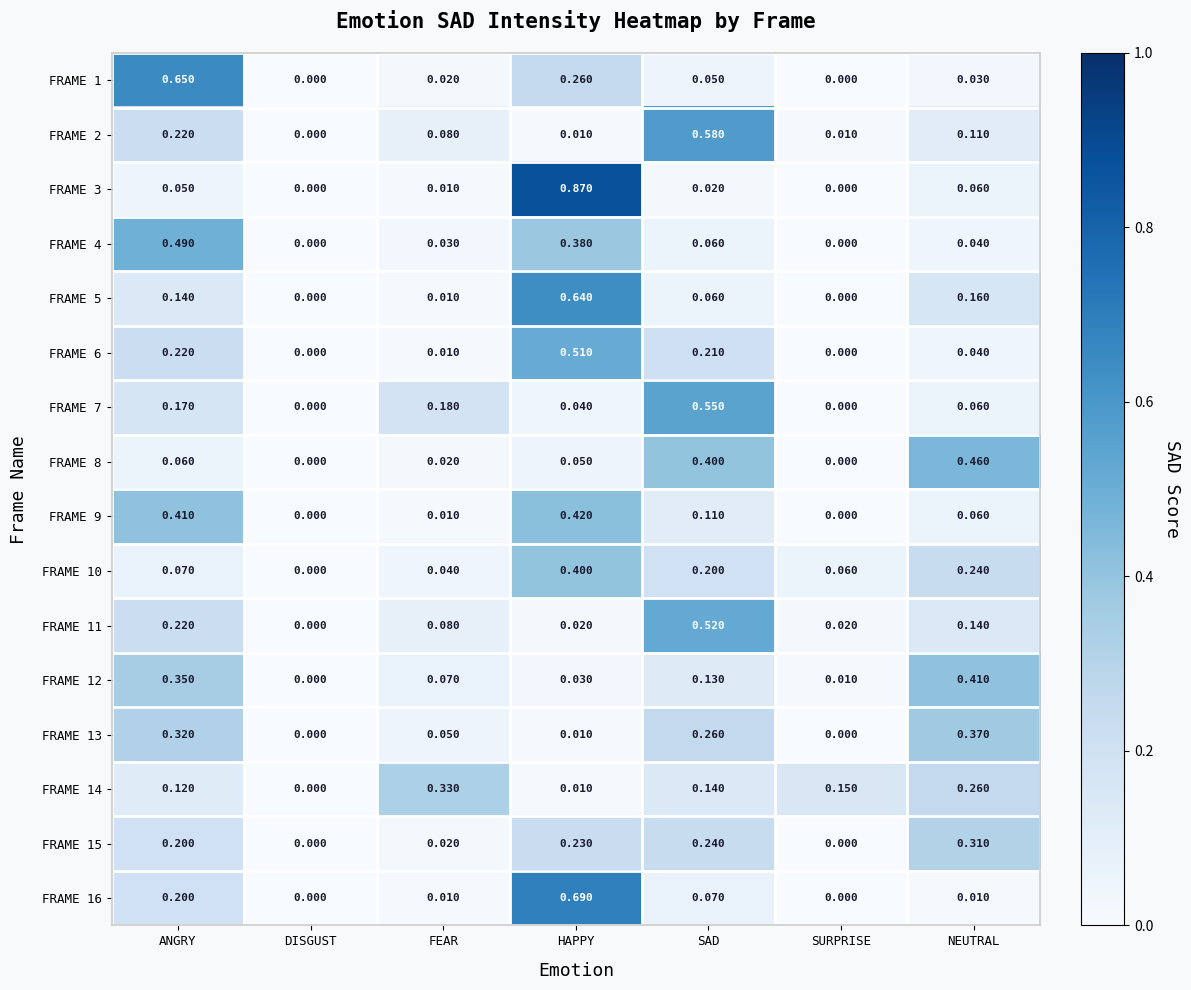

At which category is the sum across all series the highest?

HAPPY